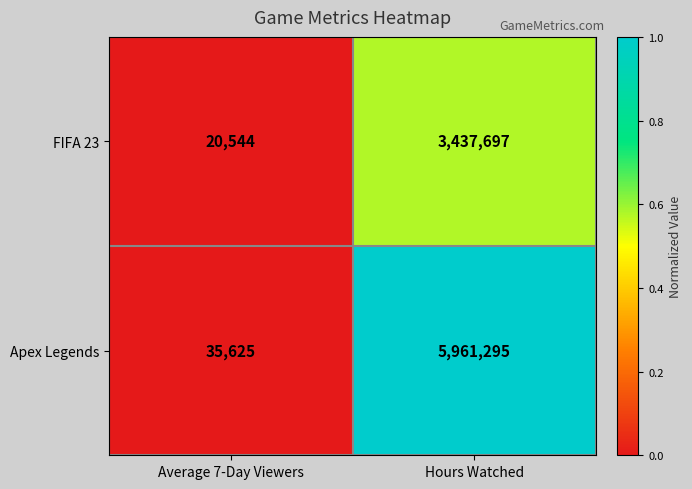

What is the difference between the Apex Legends values at Average 7-Day Viewers and Hours Watched?

5925670